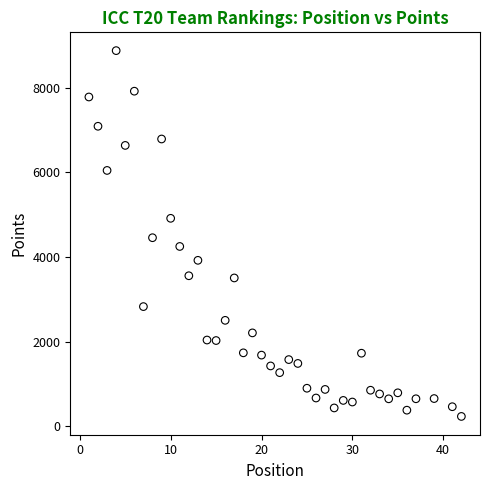

What Y value in the scatter plot is closest to 4555?

4456